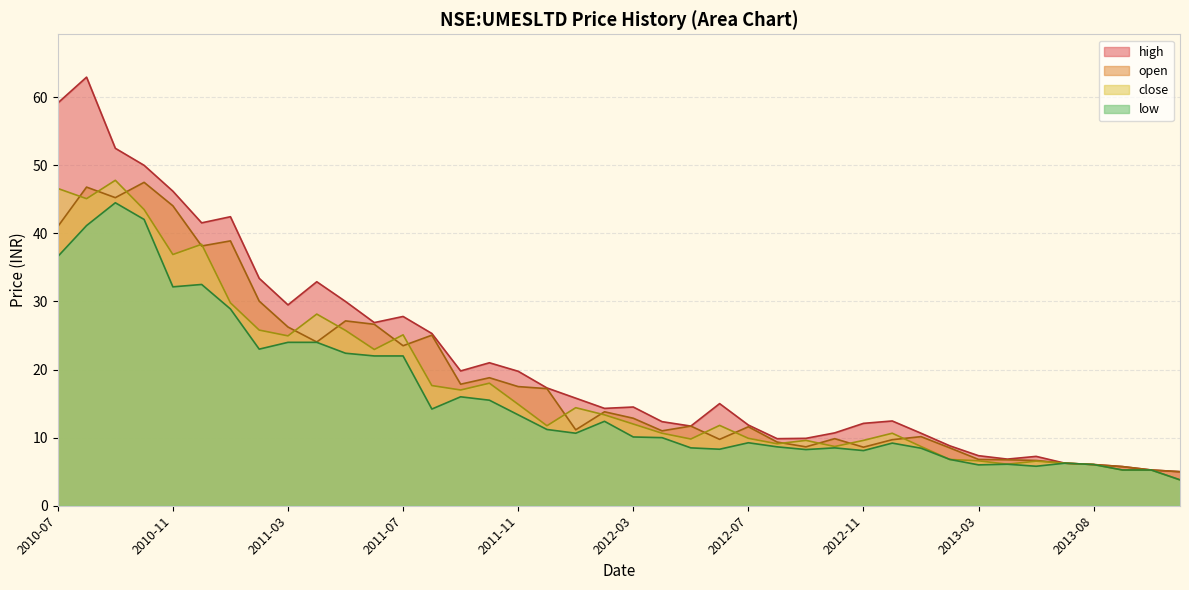

Read the high value at 2011-10.

21.0